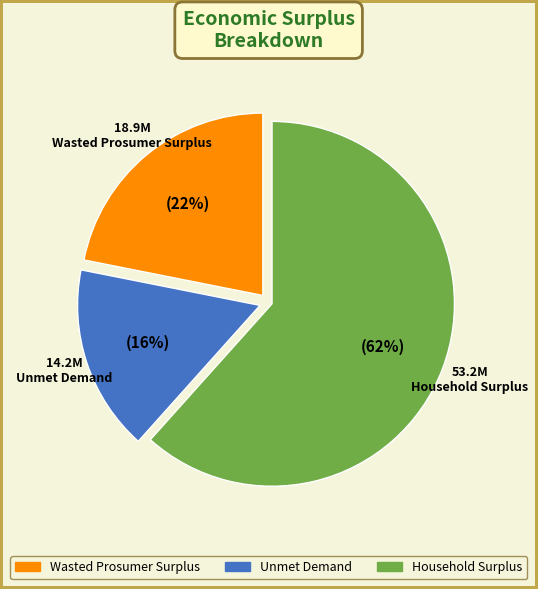

Do Household Surplus and Unmet Demand together represent more than half of the pie?

Yes